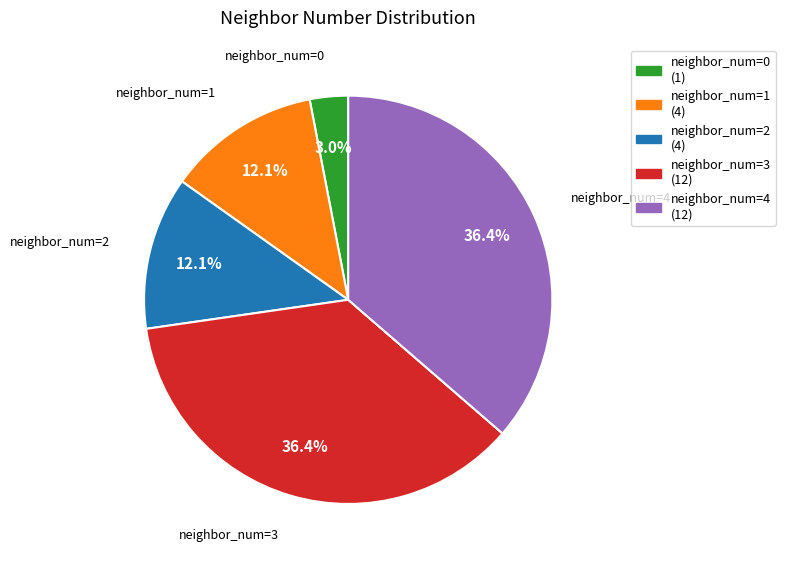

Which slice is the smallest?

neighbor_num=0